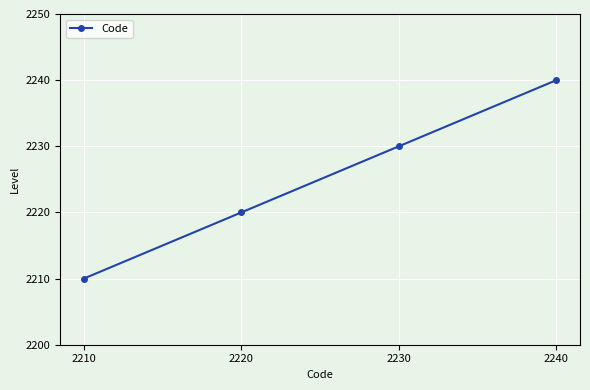

Reading right to left, transcribe all the data shown in this chart.

2240=2240	2230=2230	2220=2220	2210=2210